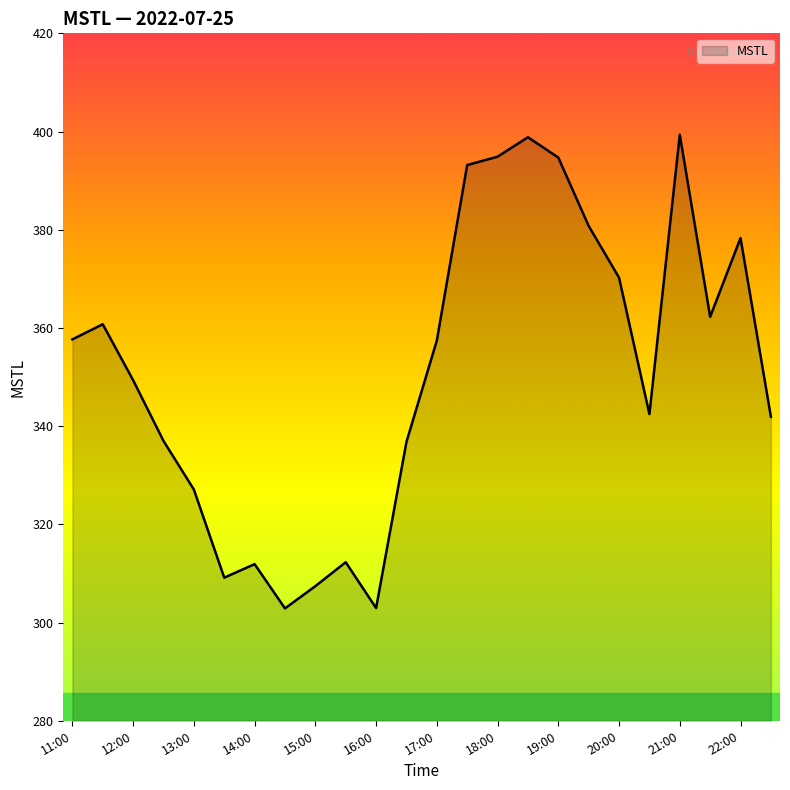

What is the minimum value shown in the chart?

302.9